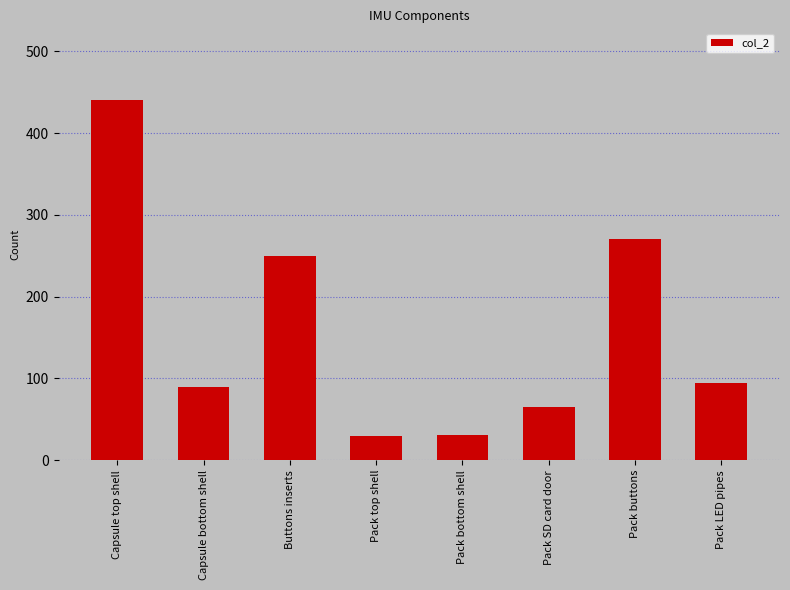

What is the average value?

159